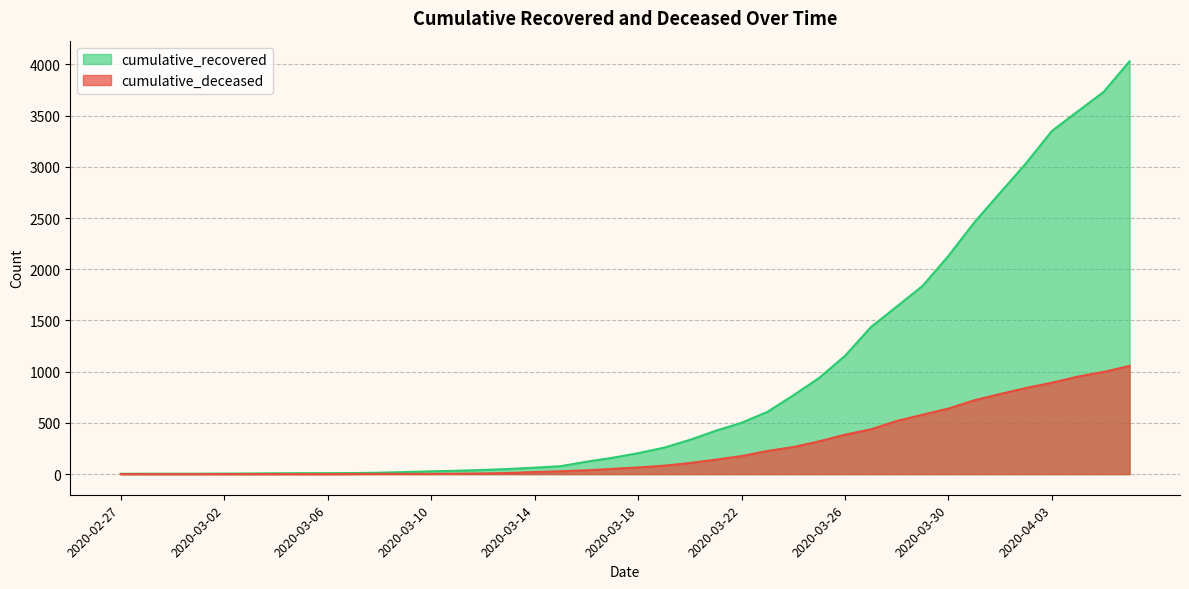

True or false: cumulative_deceased has a value of 320 at 2020-03-25.

True